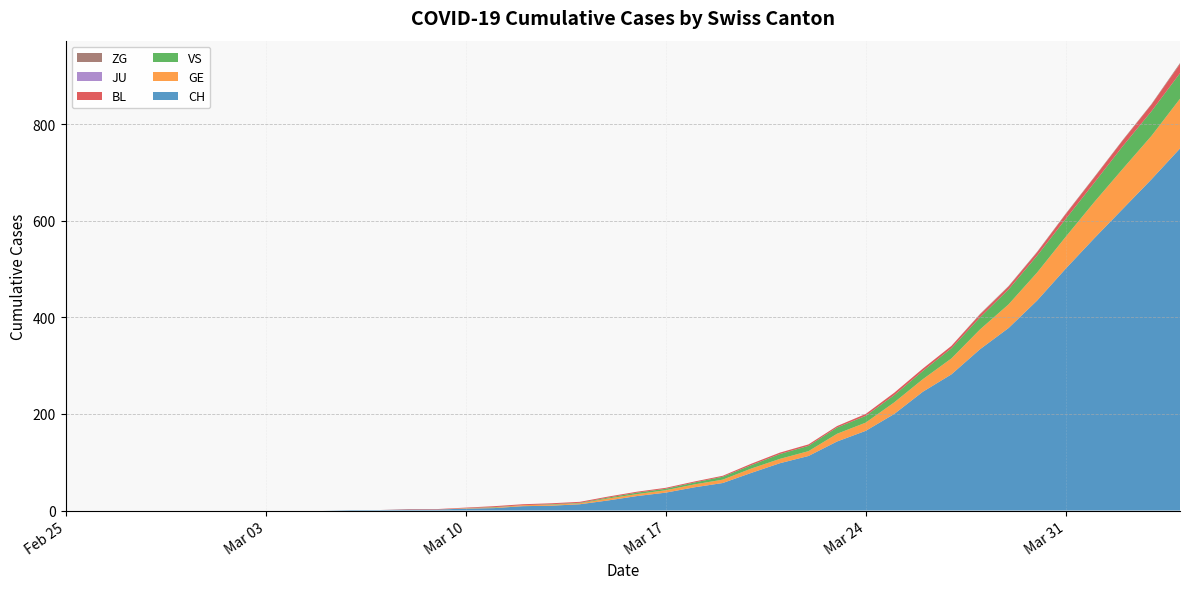

How many lines are shown in the chart?

6